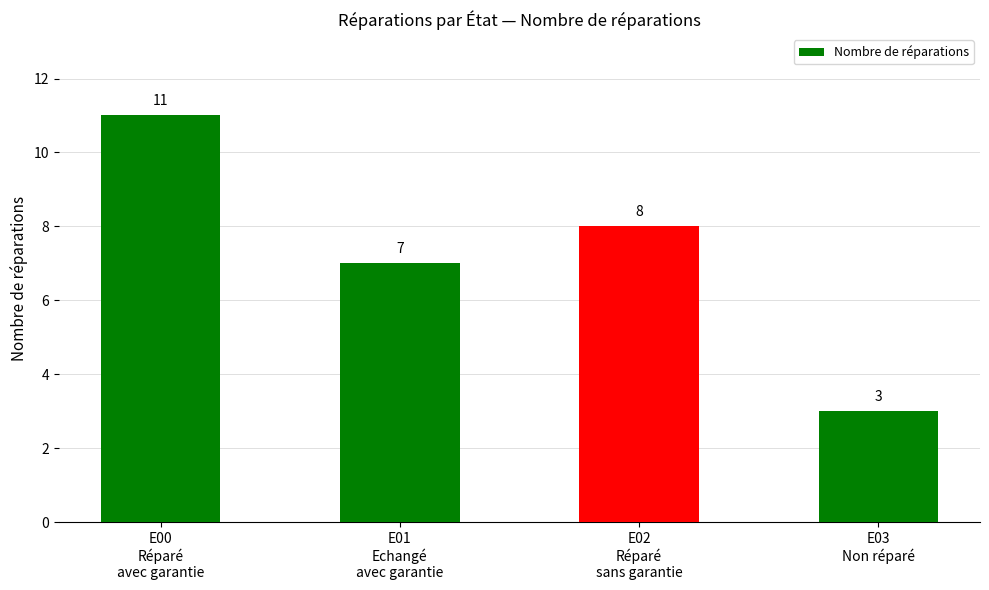

Rank the categories by value from highest to lowest.

E00
Réparé
avec garantie, E02
Réparé
sans garantie, E01
Echangé
avec garantie, E03
Non réparé